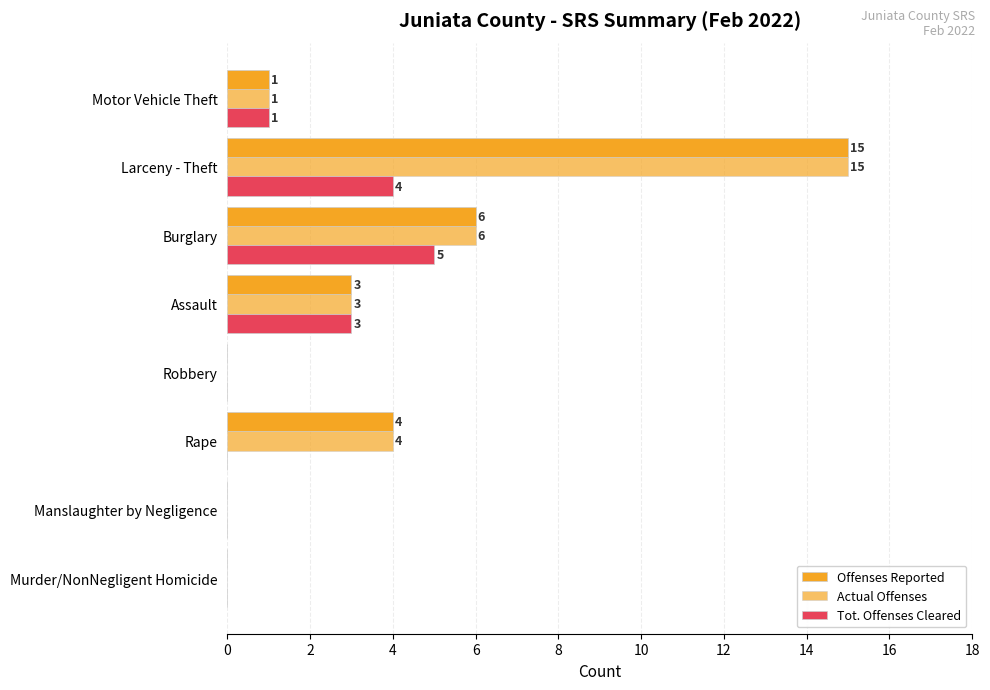

How many positive values does the Tot. Offenses Cleared series have?

4